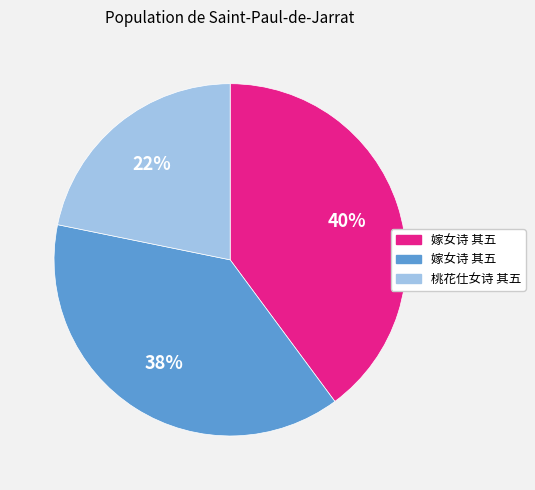

To the nearest percent, what is the average slice percentage?

33%